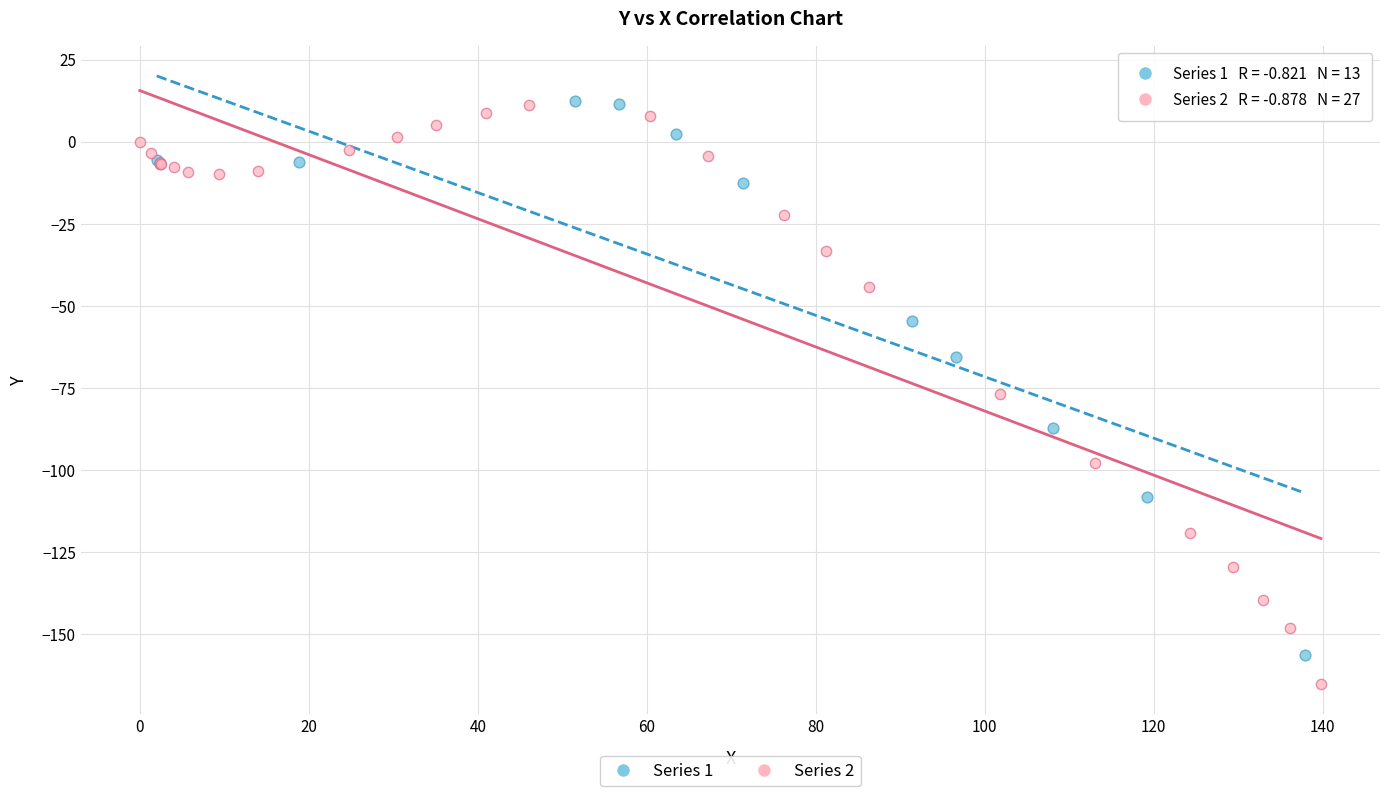

Which series reaches the minimum Y coordinate?

Series 2